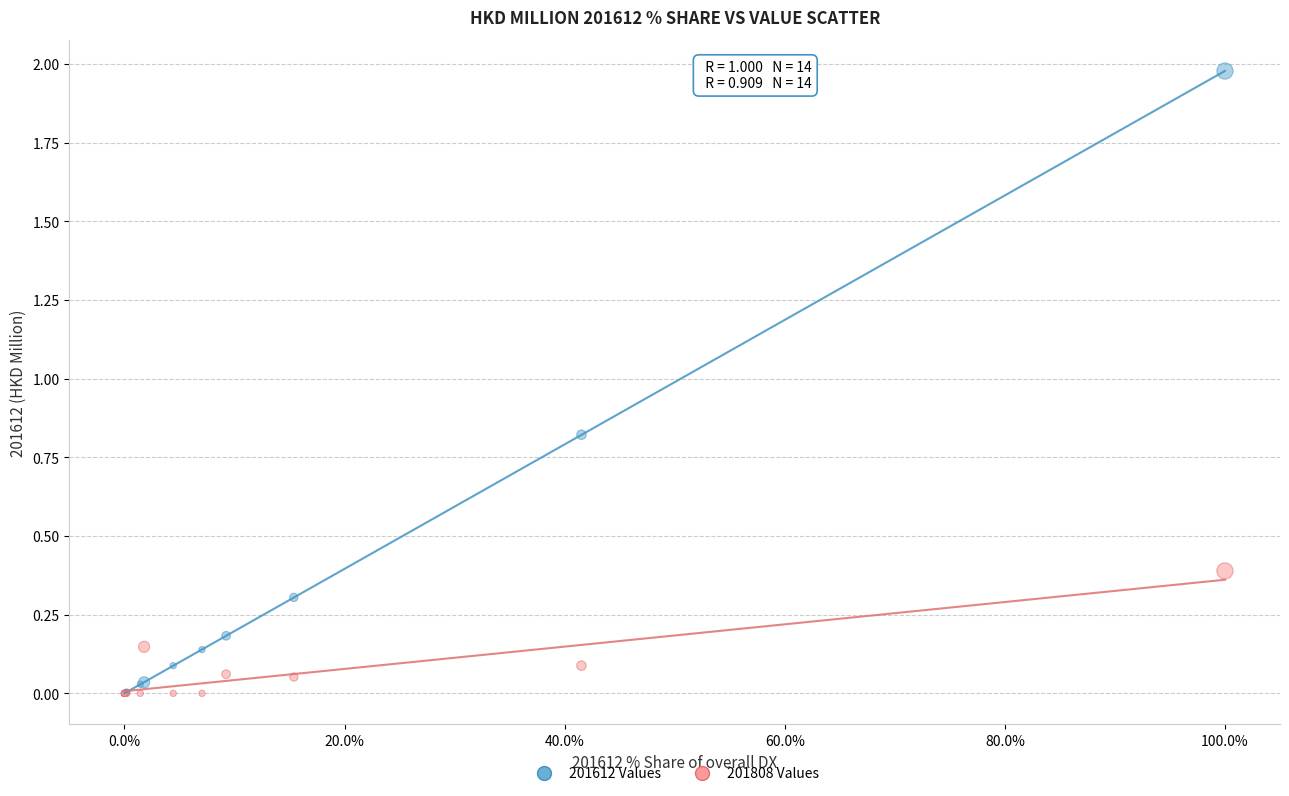

Which series contains the highest Y value?

201612 Values